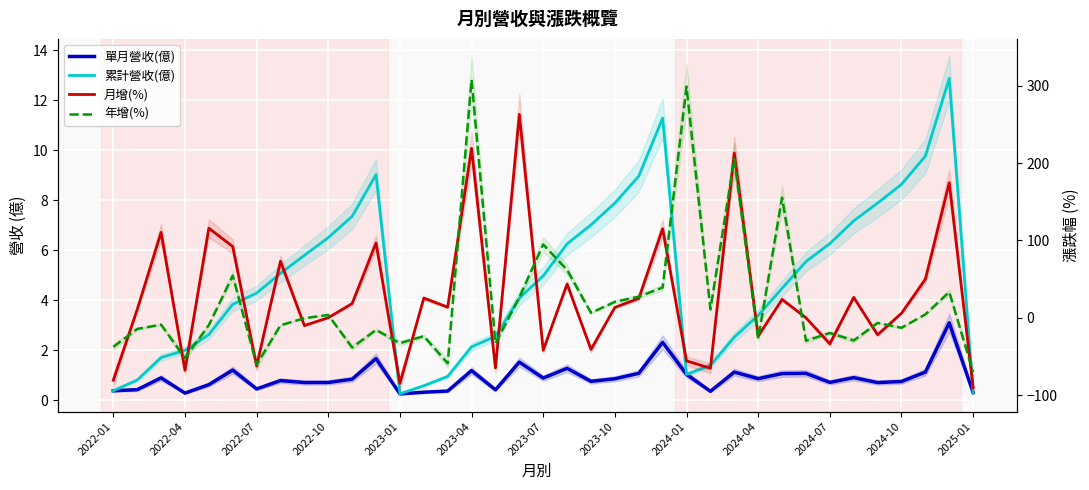

Which series ends up on top after the final intersection of 年增(%) and 單月營收(億)?

單月營收(億)